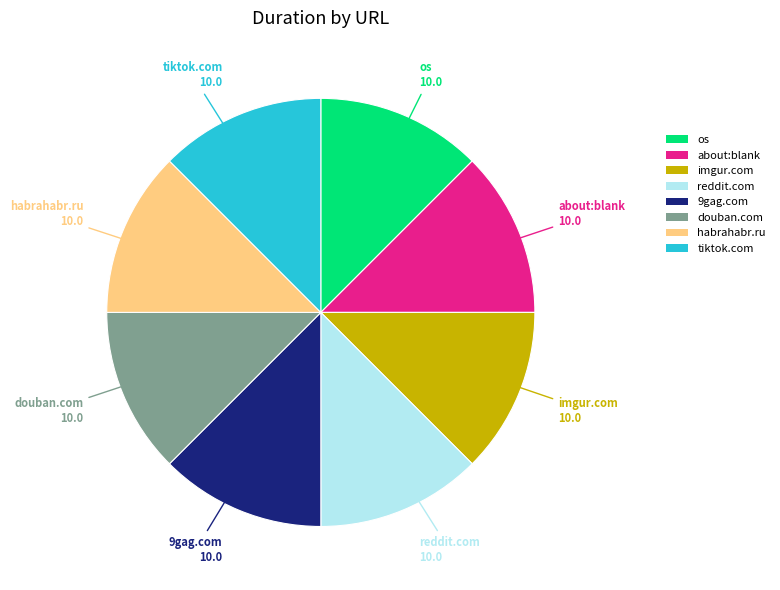

Is there any slice that represents more than half of the pie?

No